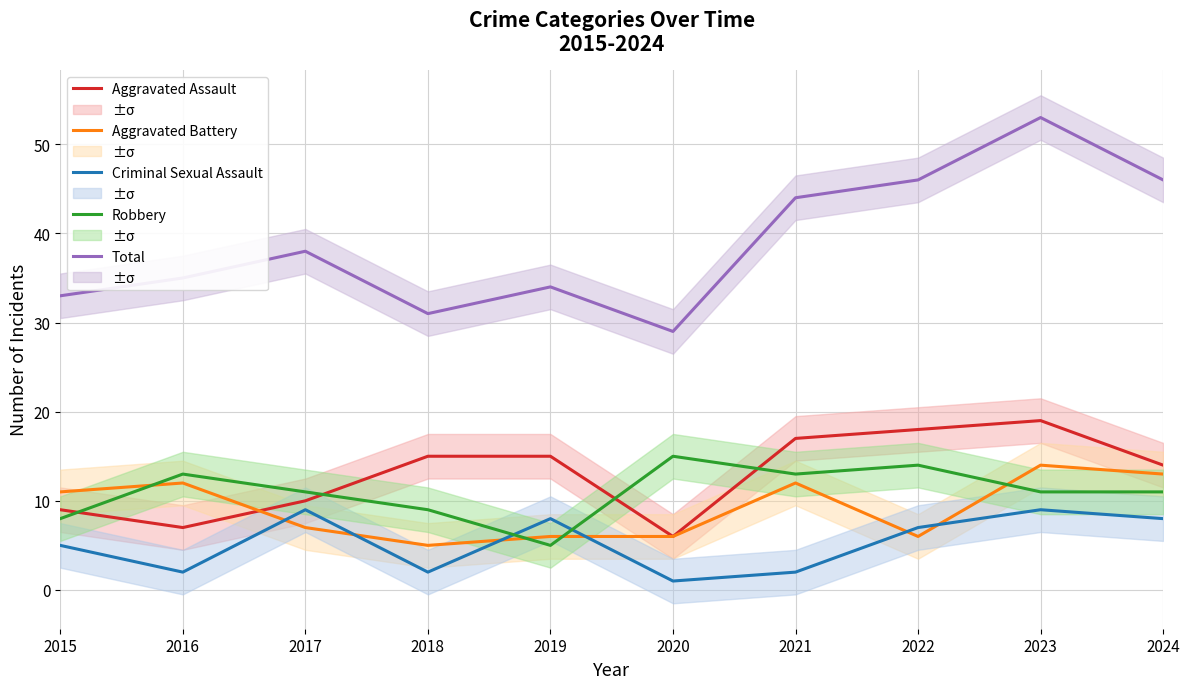

How many data points in Aggravated Battery are above 11?

4